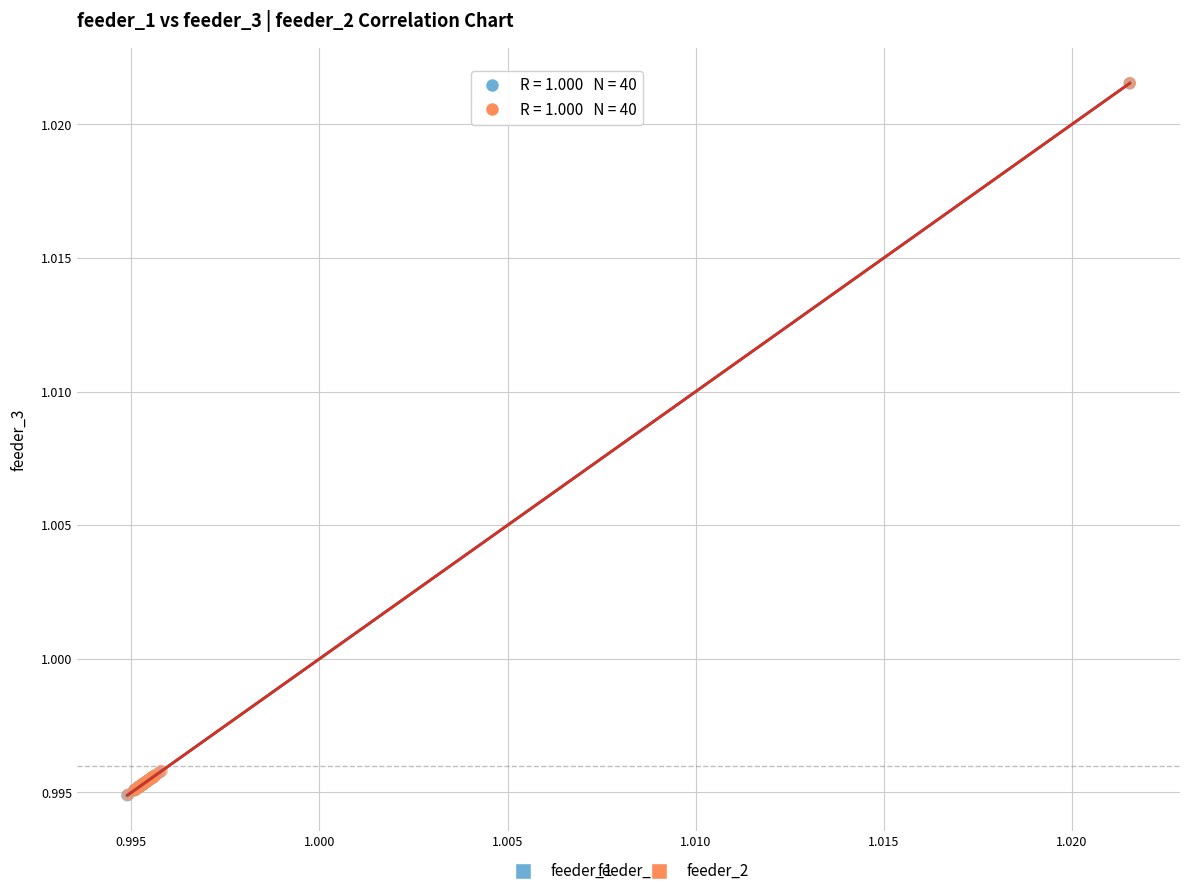

Which series has the widest spread of Y values?

feeder_1